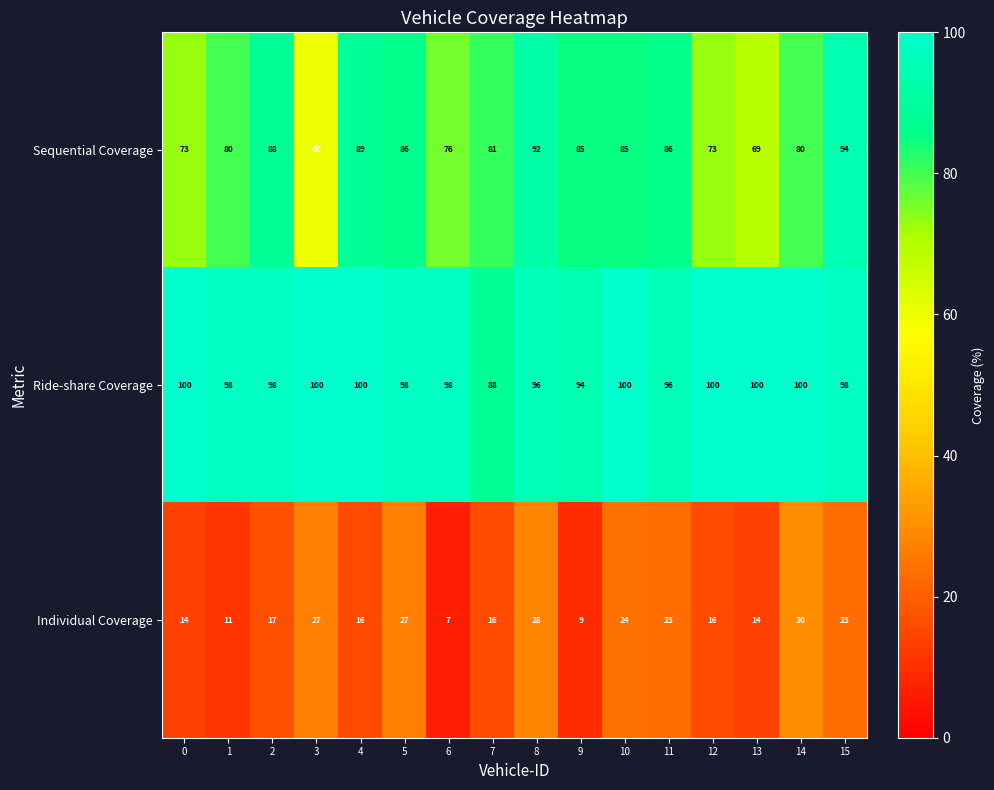

What is the difference between the Ride-share Coverage values at 0 and 7?

12